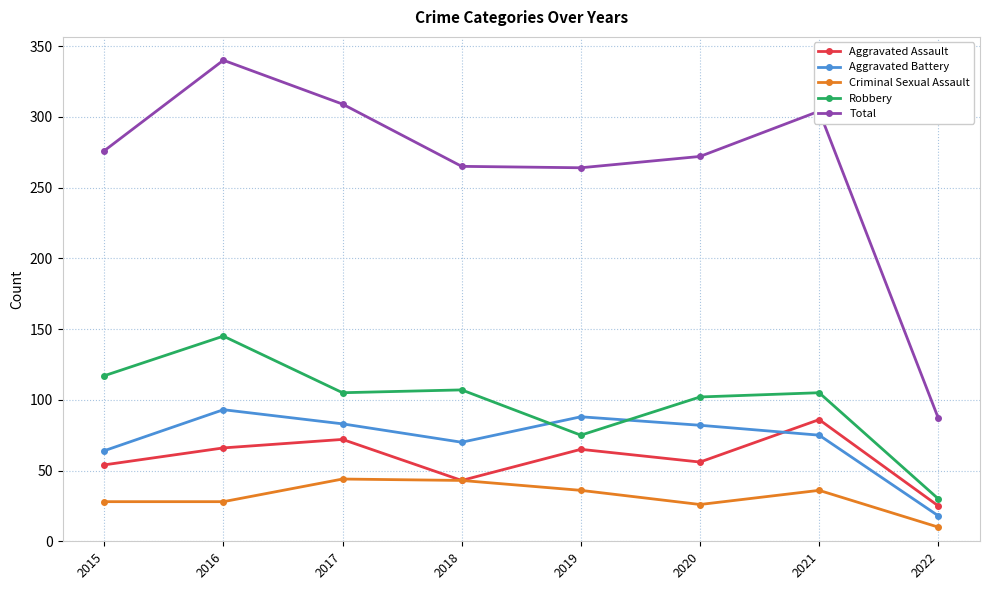

What is the difference between the maximum and minimum values in the Aggravated Assault series?

61